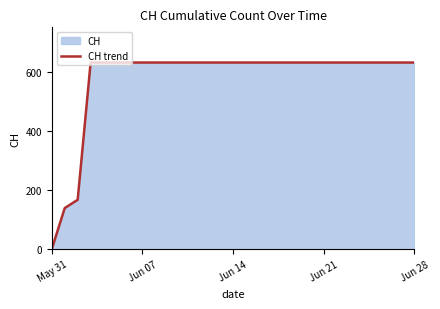

What is the greatest value displayed?

631